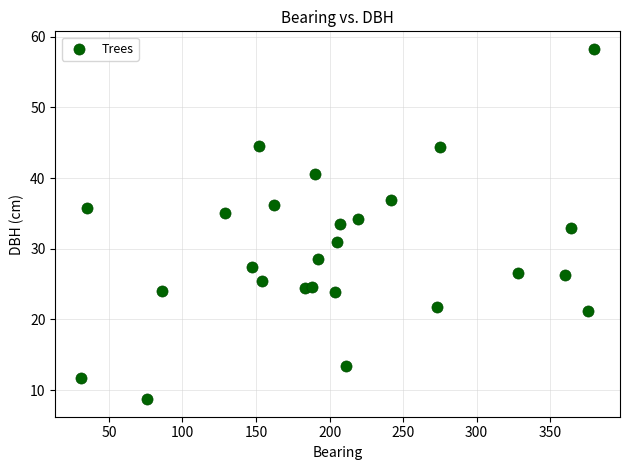

What is the range of X values (max minus min)?

349.0